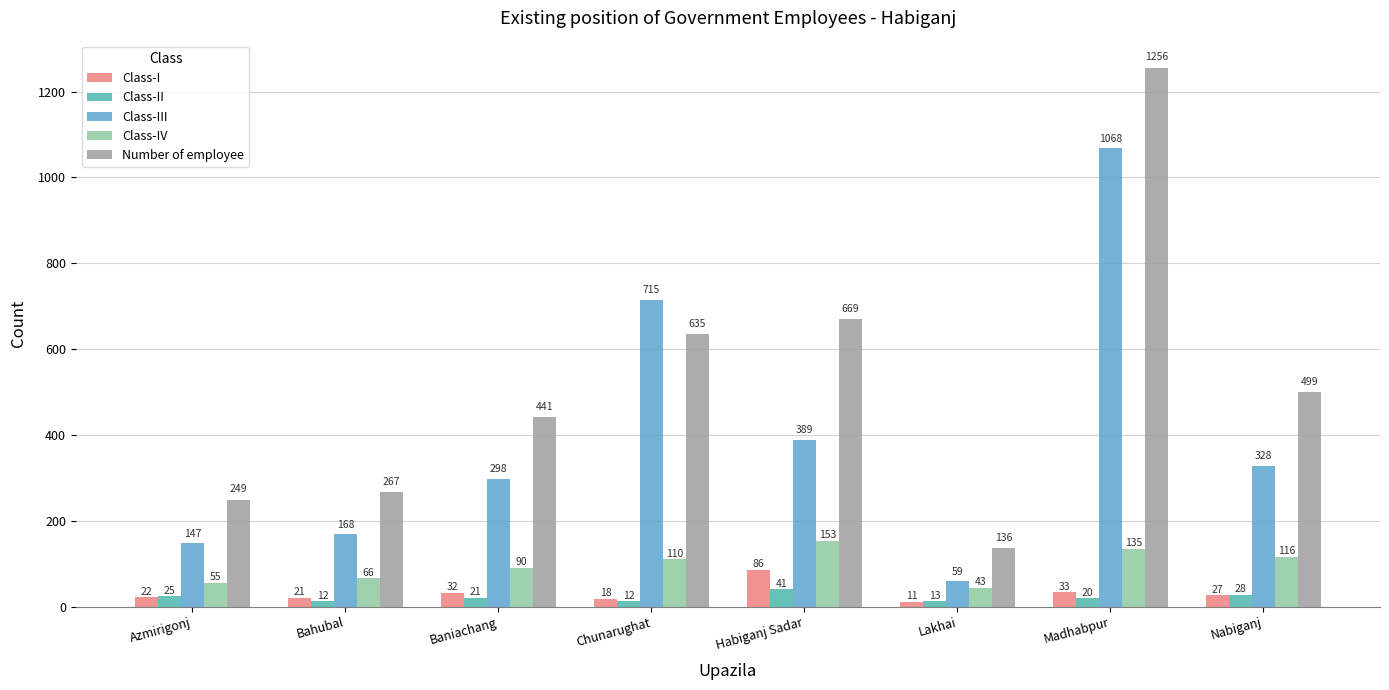

Reading left to right, what are all the values shown in this chart?

Class-I: 22	21	32	18	86	11	33	27
Class-II: 25	12	21	12	41	13	20	28
Class-III: 147	168	298	715	389	59	1068	328
Class-IV: 55	66	90	110	153	43	135	116
Number of employee: 249	267	441	635	669	136	1256	499